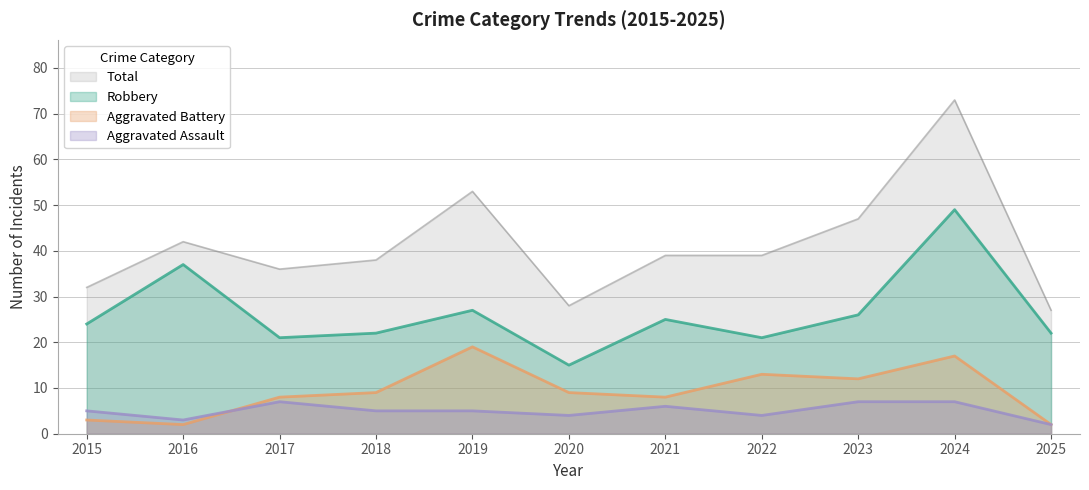

What is the difference between the Aggravated Battery values at 2024 and 2019?

2